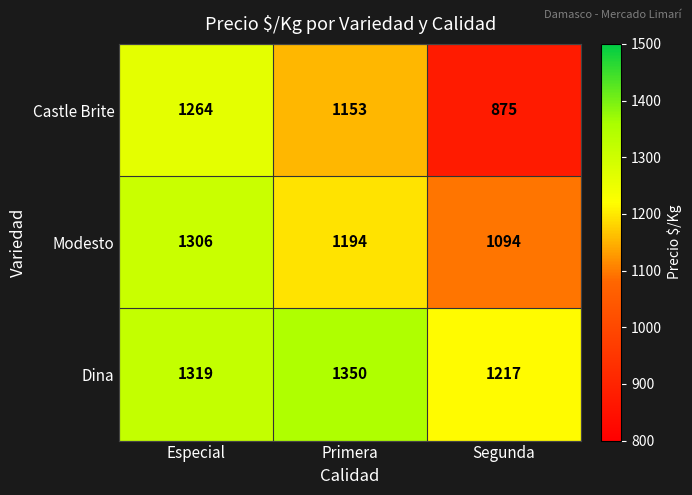

Which category has the highest value in the Modesto series?

Especial